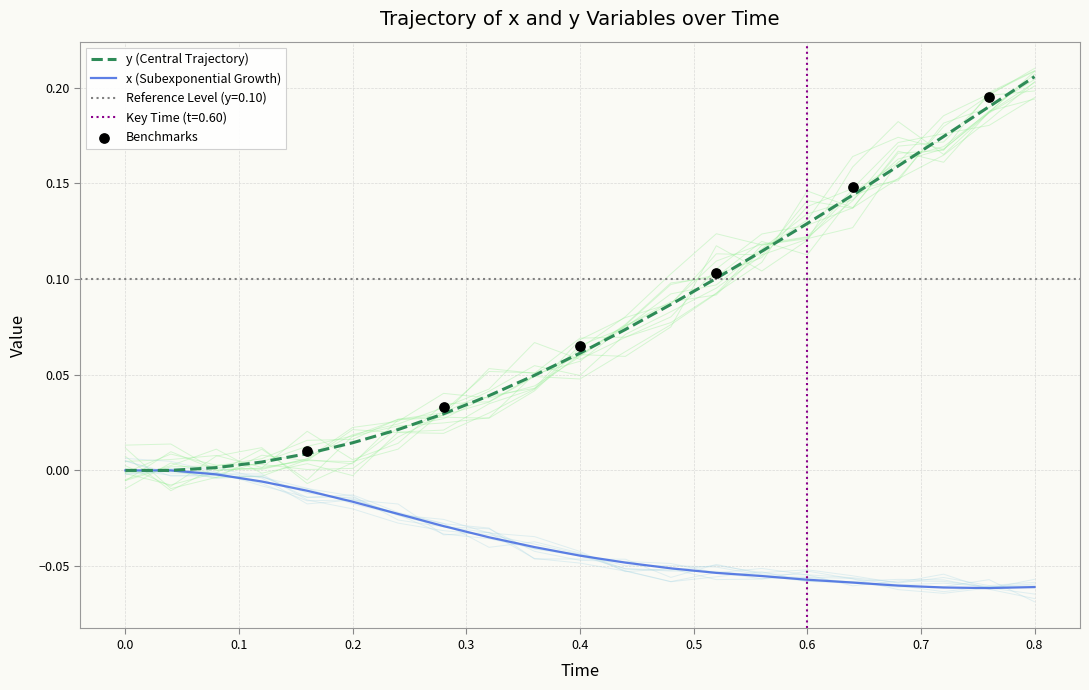

Which series has the widest spread of Y values?

y